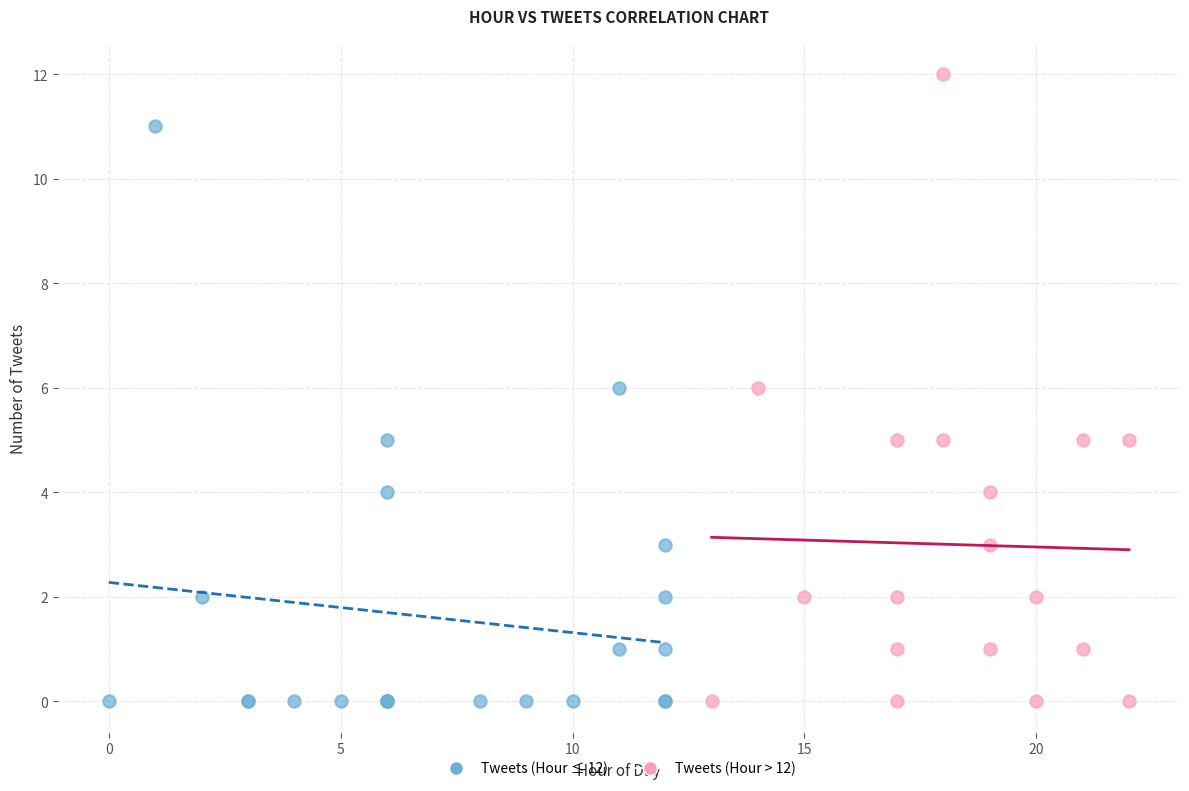

Which series reaches the maximum Y coordinate?

Tweets (Hour > 12)